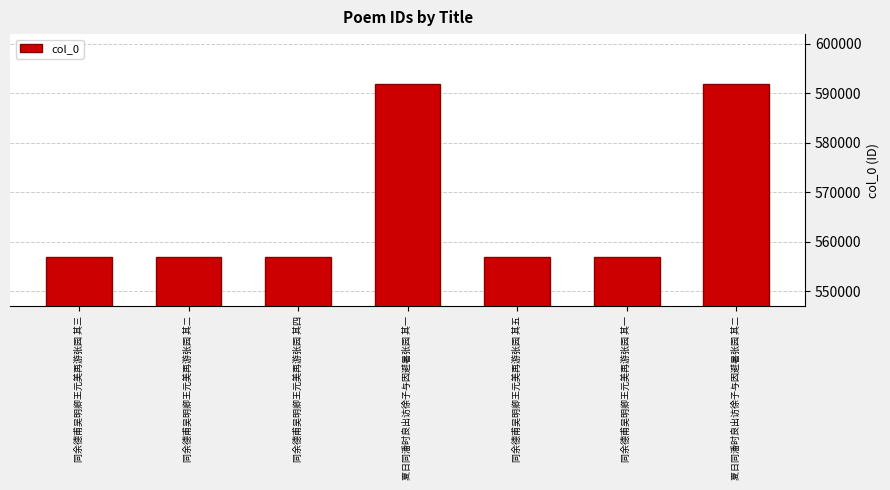

Read the value at 同余德甫吴明卿王元美再游张园 其三.

556954